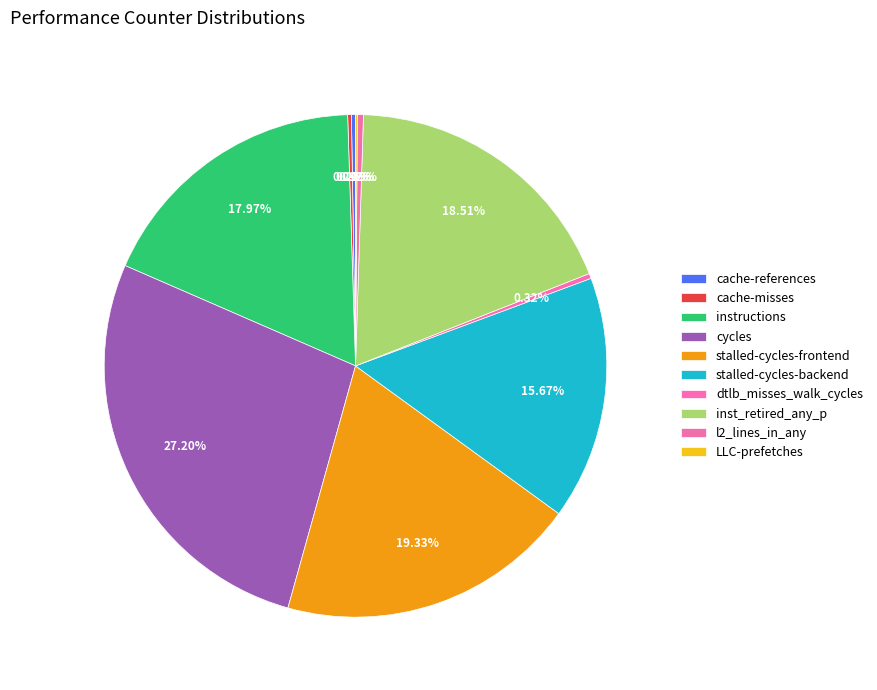

Is it true that cache-references is 0% of the pie?

True